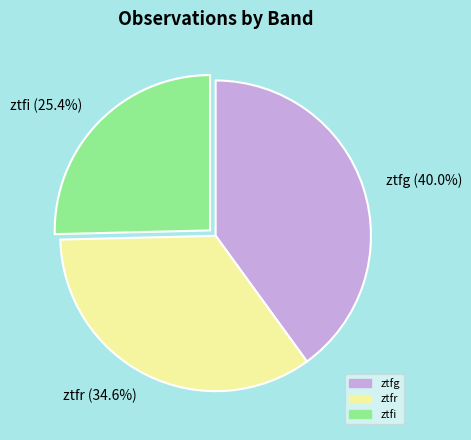

Which has a higher value, ztfi or ztfr?

ztfr